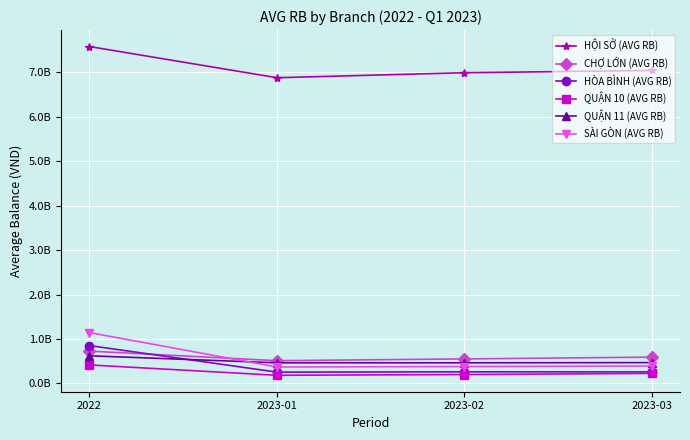

Is the value of QUẬN 11 (AVG RB) at 2023-03 greater than the value of HÒA BÌNH (AVG RB) at 2023-02?

Yes